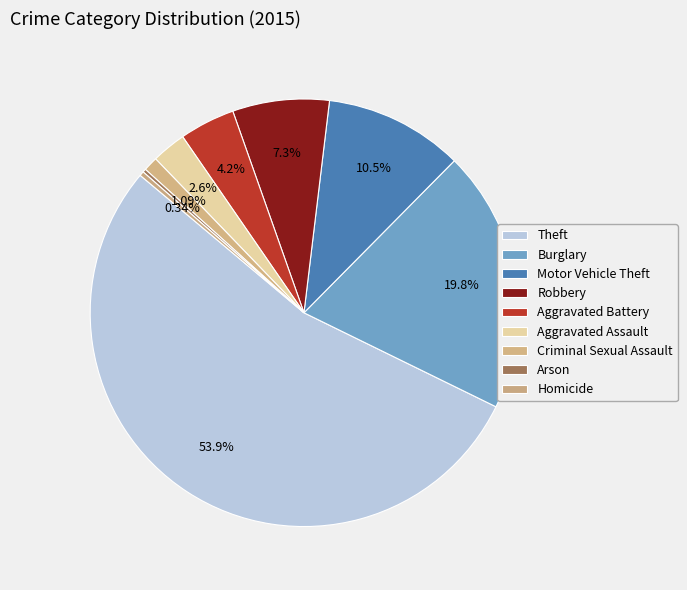

What portion of the pie excludes Arson?

99.7%